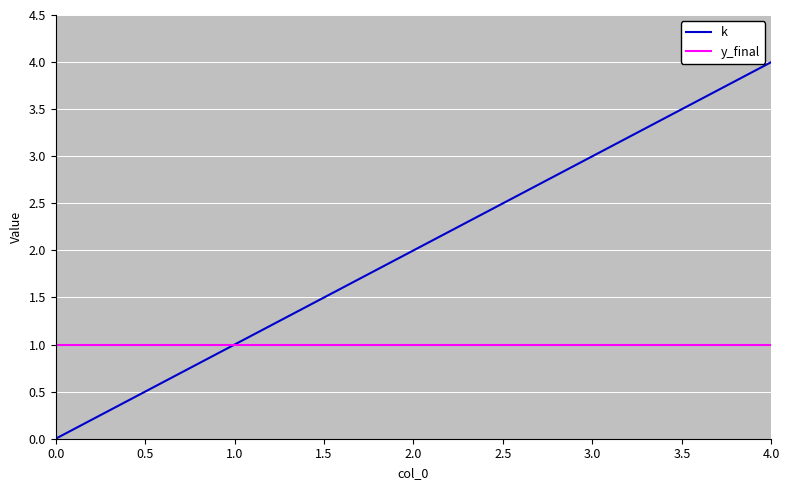

What is the difference between the maximum and minimum values in the k series?

4